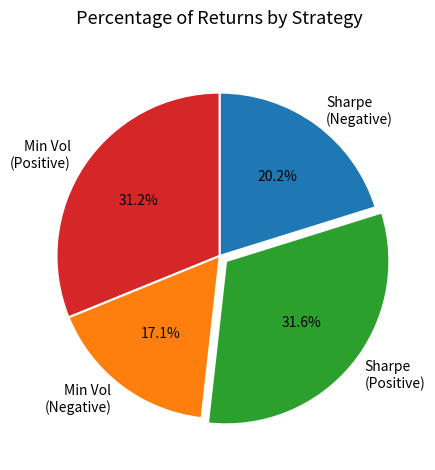

Does Min Vol (Positive) account for over 50% of the chart?

No